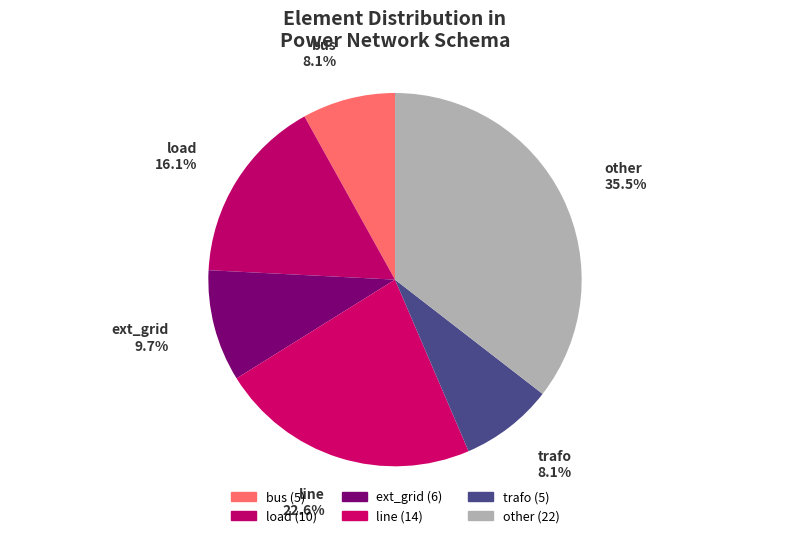

What is the largest slice in the pie chart?

other